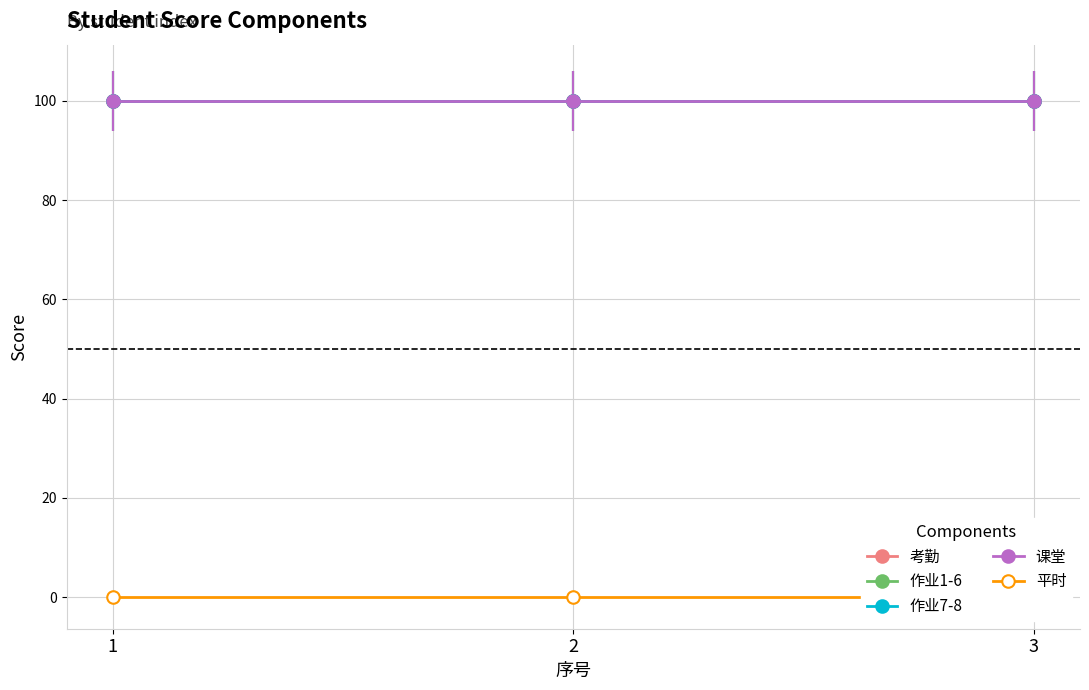

True or false: 考勤 has a value of 149 at 2.

False